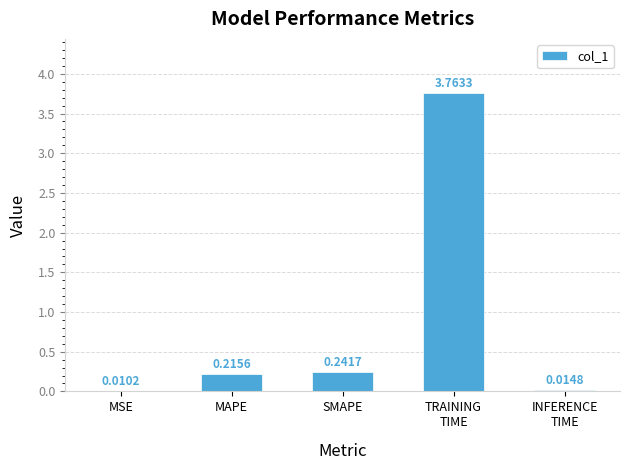

At which label is the value closest to 1?

SMAPE